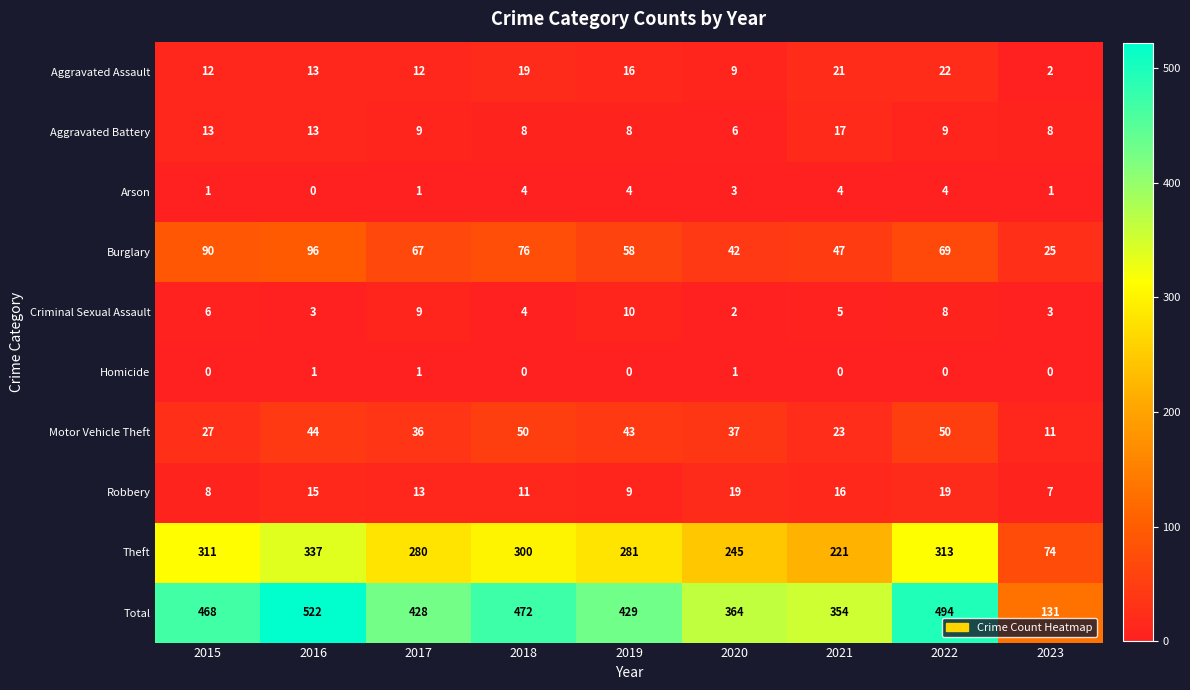

Where does the Motor Vehicle Theft series first go above 37?

2016